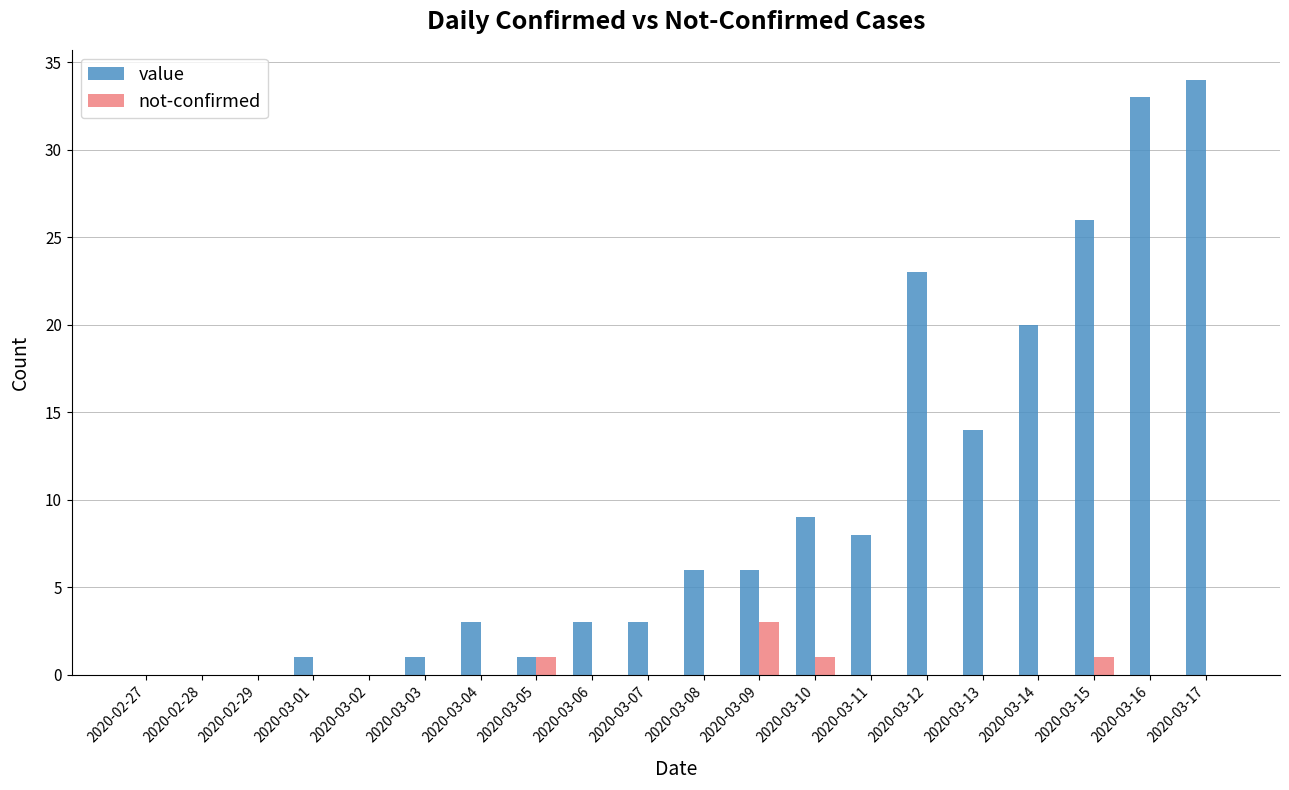

Reading left to right, list all the values displayed in this chart.

value: 2020-02-27=0	2020-02-28=0	2020-02-29=0	2020-03-01=1	2020-03-02=0	2020-03-03=1	2020-03-04=3	2020-03-05=1	2020-03-06=3	2020-03-07=3	2020-03-08=6	2020-03-09=6	2020-03-10=9	2020-03-11=8	2020-03-12=23	2020-03-13=14	2020-03-14=20	2020-03-15=26	2020-03-16=33	2020-03-17=34
not-confirmed: 2020-02-27=0	2020-02-28=0	2020-02-29=0	2020-03-01=0	2020-03-02=0	2020-03-03=0	2020-03-04=0	2020-03-05=1	2020-03-06=0	2020-03-07=0	2020-03-08=0	2020-03-09=3	2020-03-10=1	2020-03-11=0	2020-03-12=0	2020-03-13=0	2020-03-14=0	2020-03-15=1	2020-03-16=0	2020-03-17=0